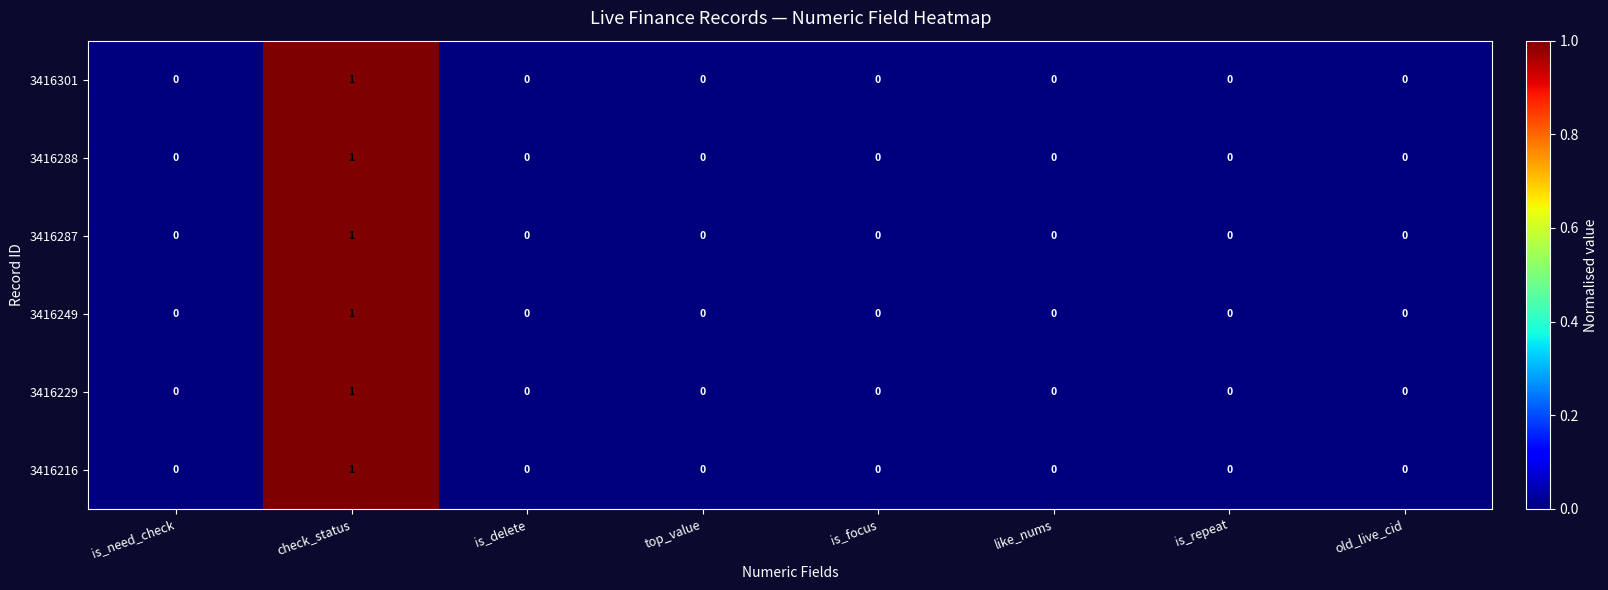

How many distinct data groups are displayed?

6